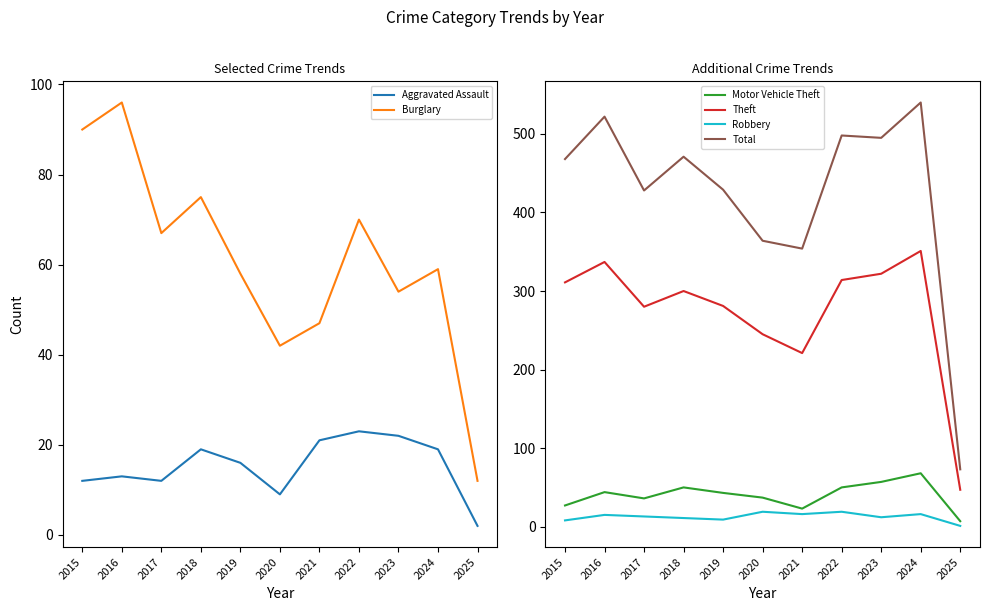

Which category has the highest value across all series?

2024